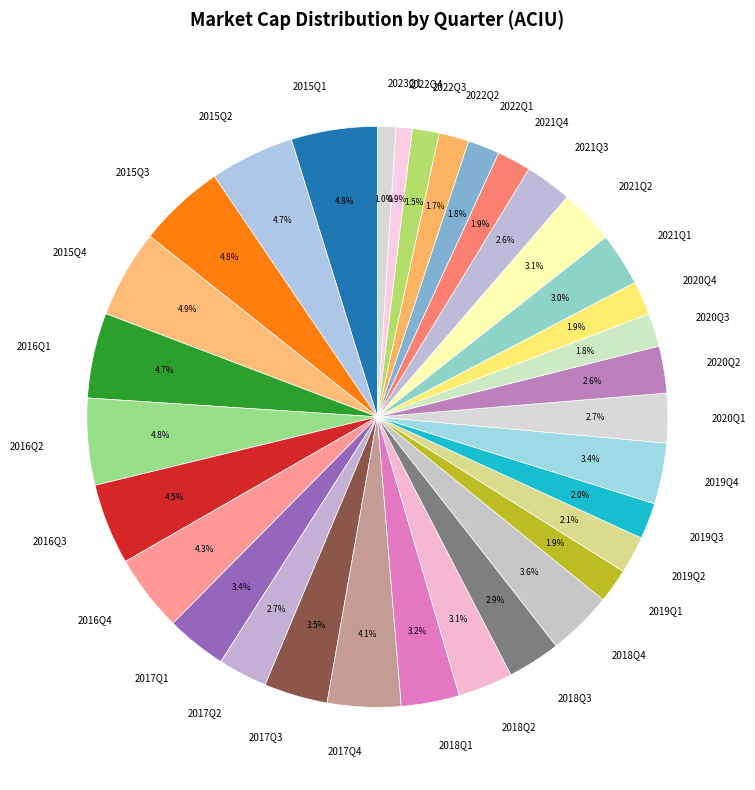

Is there a majority slice in this chart?

No